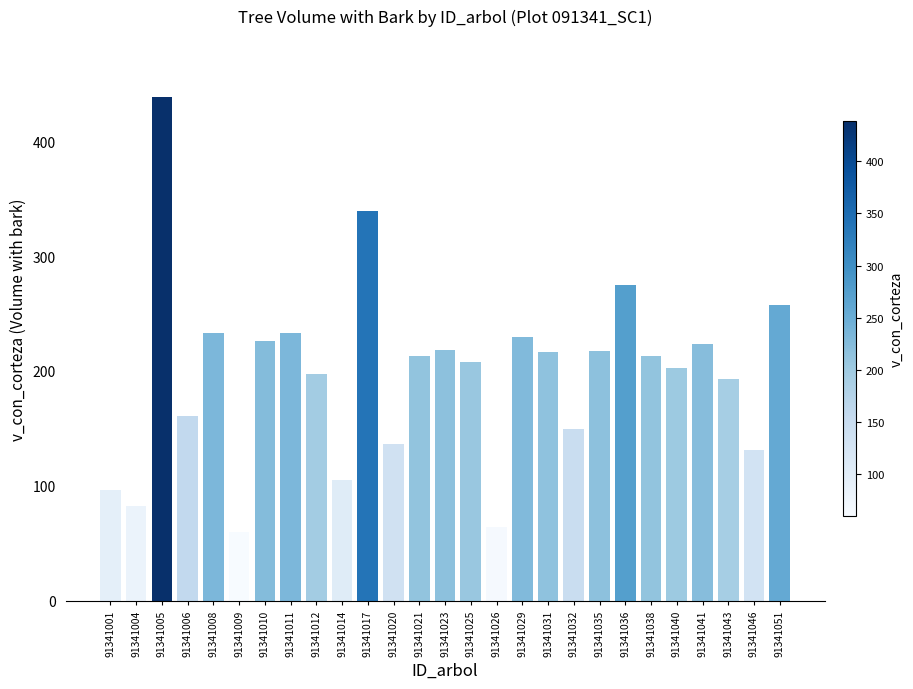

What is the value of the 24th bar from the left?

223.1